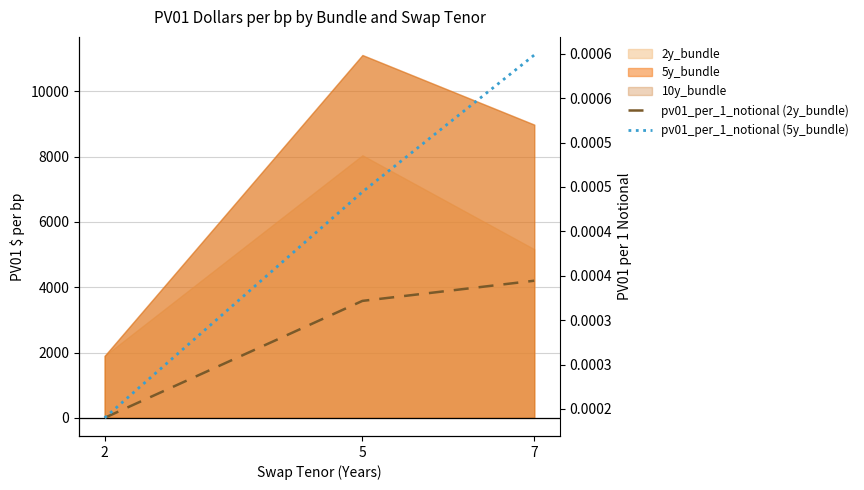

Which category has the lowest value across all series?

2